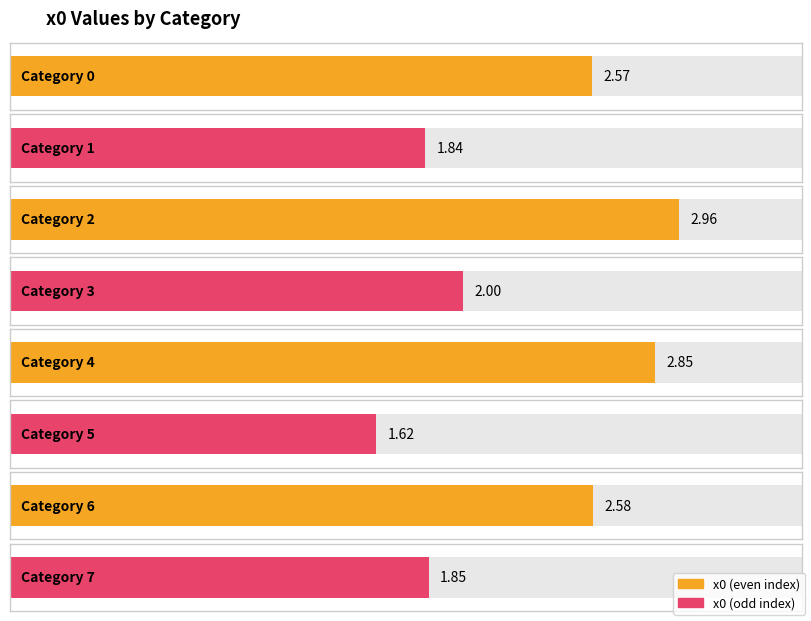

What is the change in value from 3 to 5?

-0.4